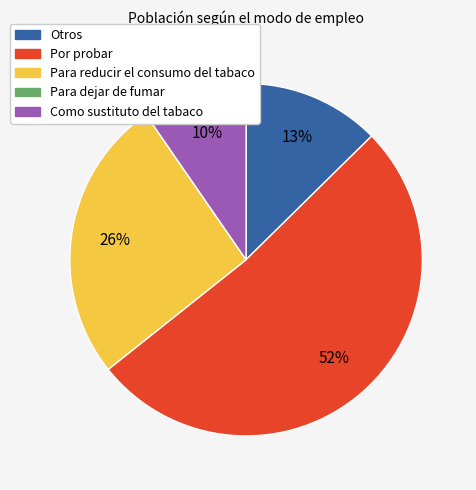

The Para reducir el consumo del tabaco slice represents 39% of the pie. True or false?

False